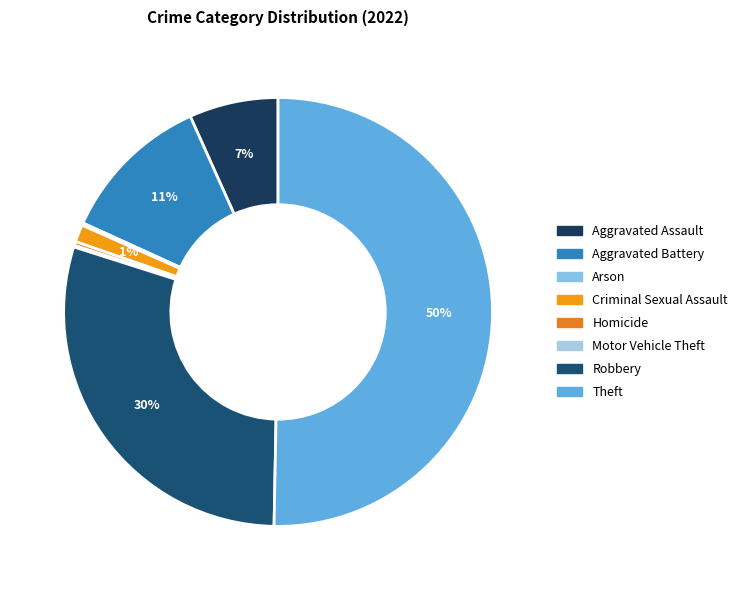

Does Theft represent more than half of the total?

Yes